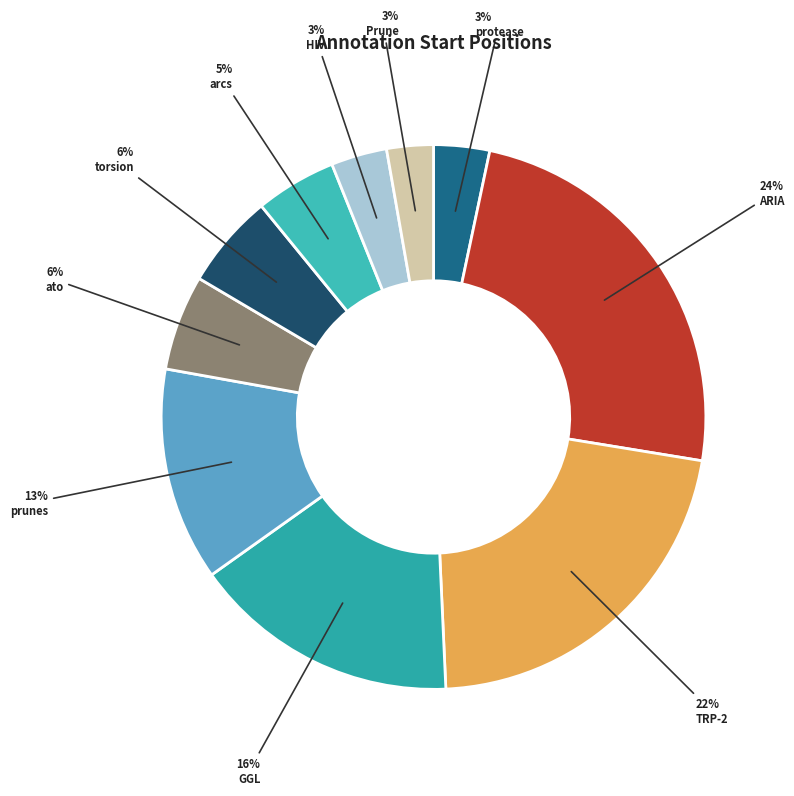

Is arcs the majority of the pie?

No